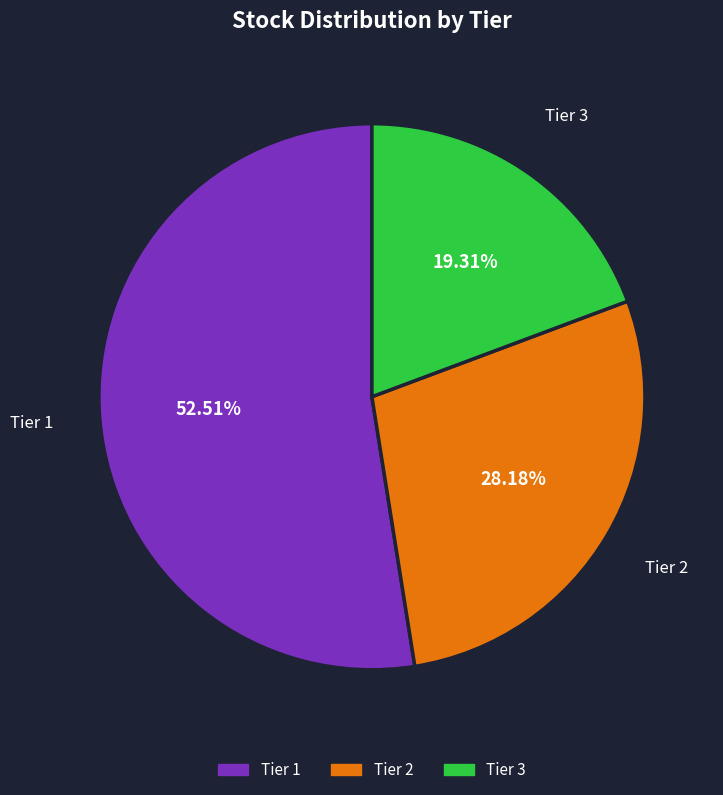

How many segments does this pie chart have?

3